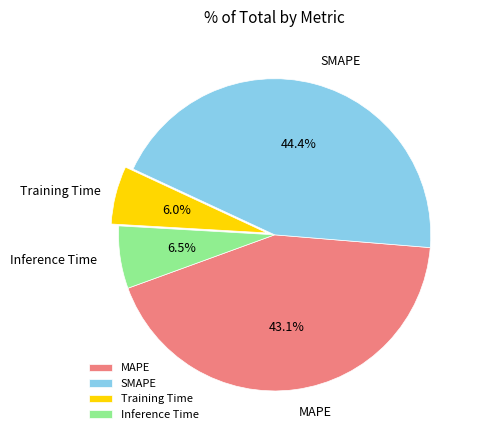

Combined, what portion of the pie is Training Time and Inference Time?

12.5%